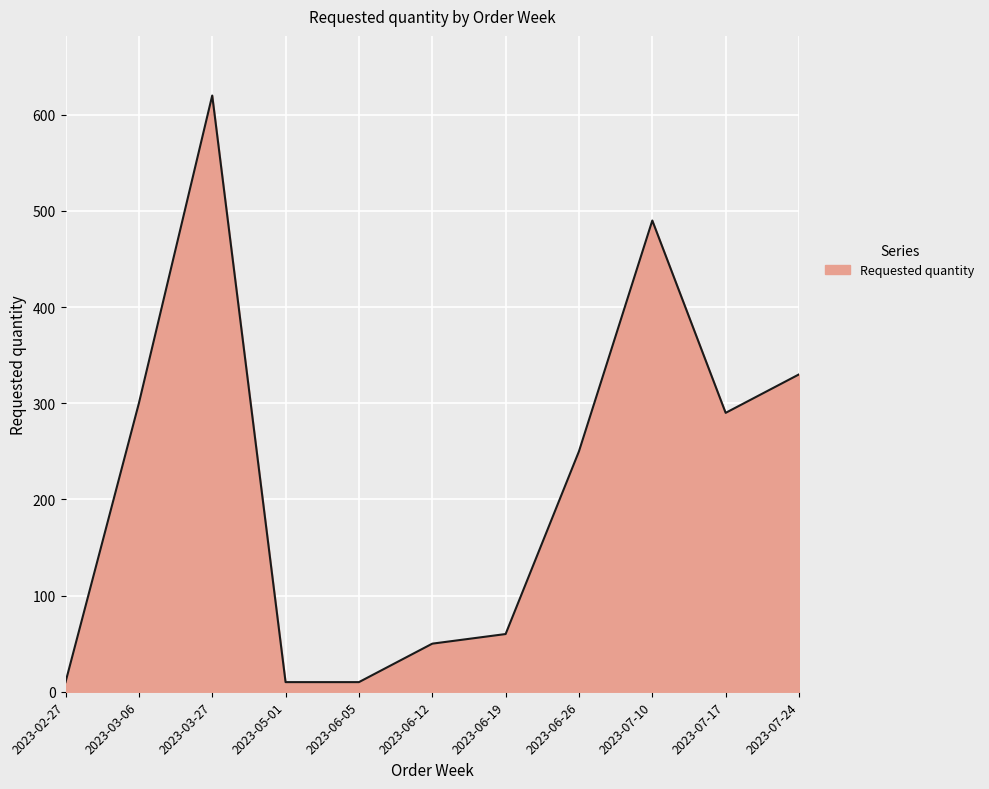

Where is the first local maximum?

2023-03-27